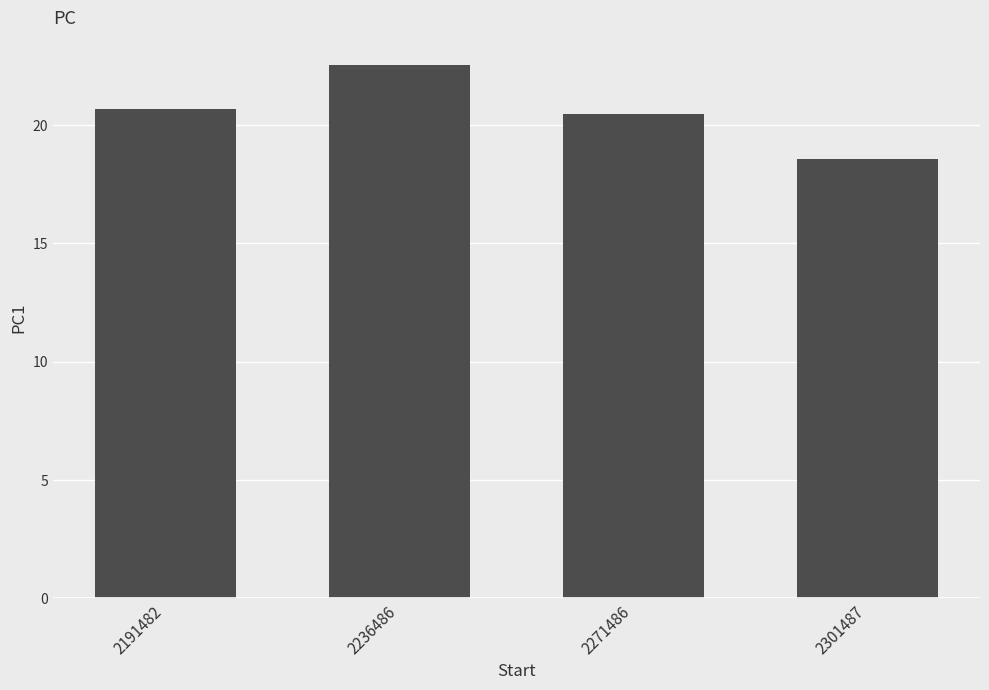

Count the values in the range 20 to 22.

2